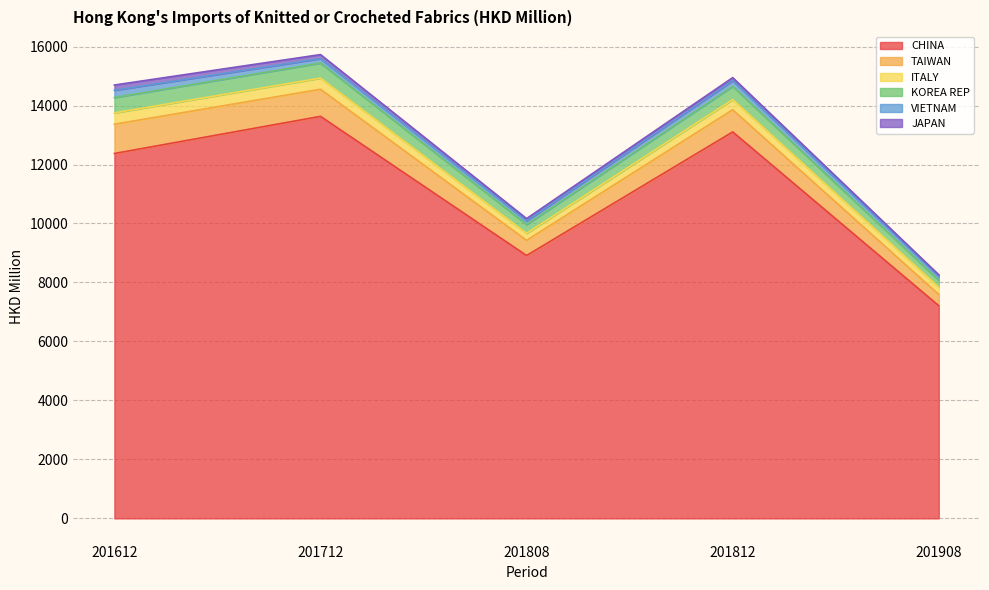

What is the total value across all series at 201908?

8260.4